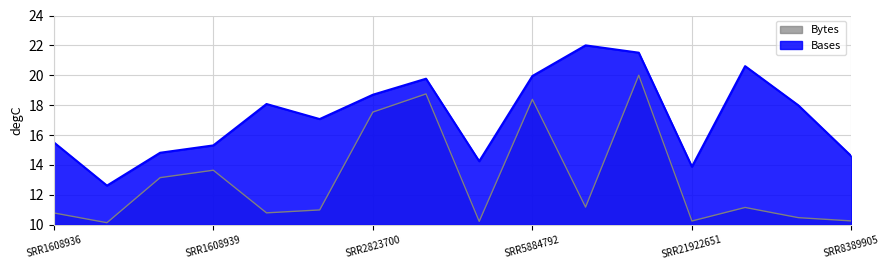

True or false: Bases has more than 2 points higher than both neighbors.

True